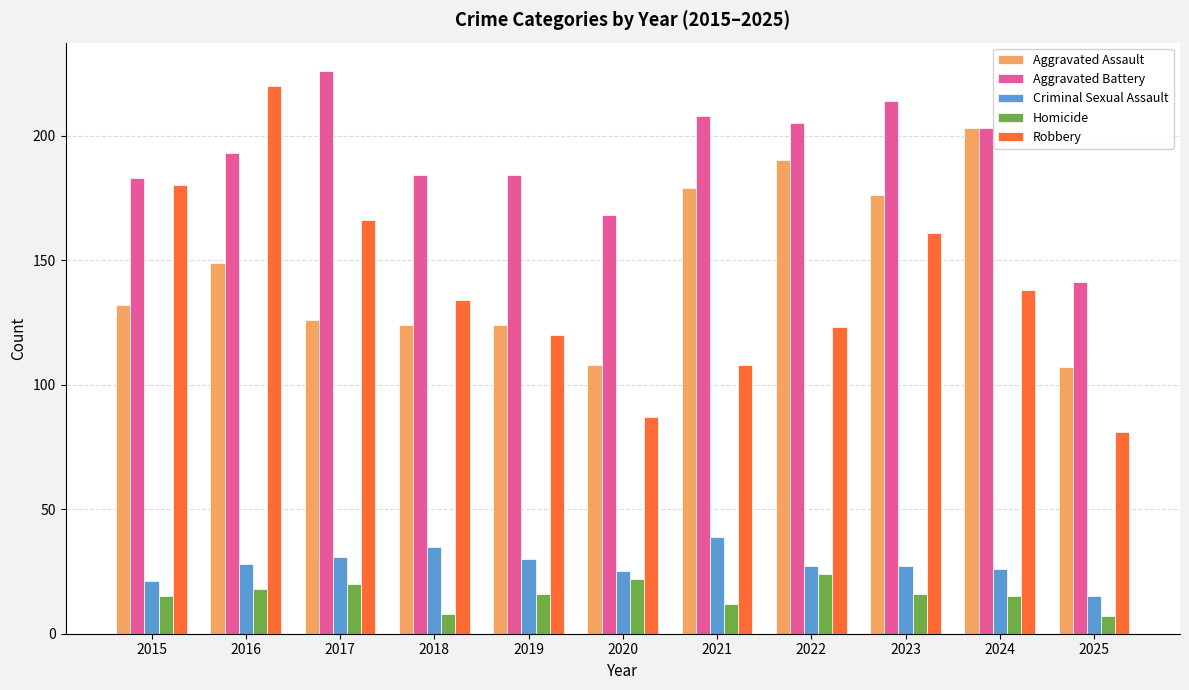

What is the minimum value for Aggravated Assault?

107